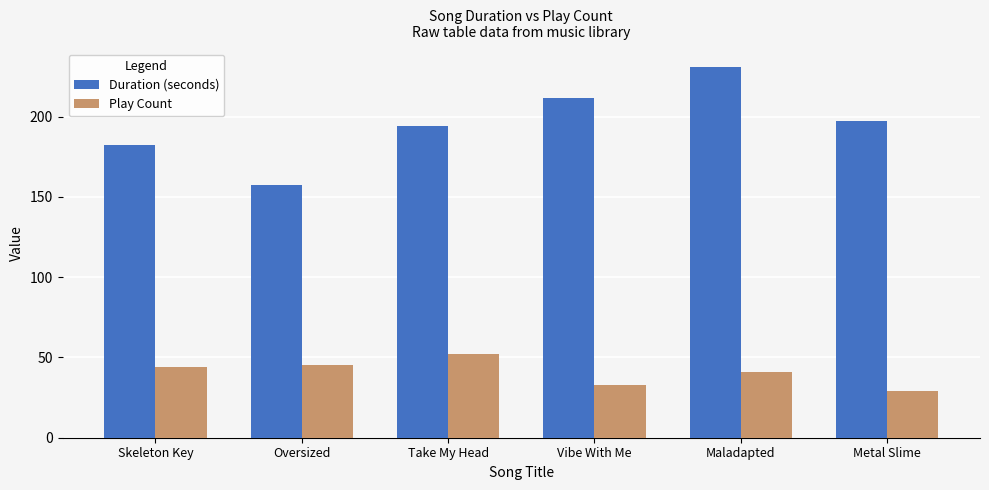

What is the label of the 4th bar from the right?

Take My Head